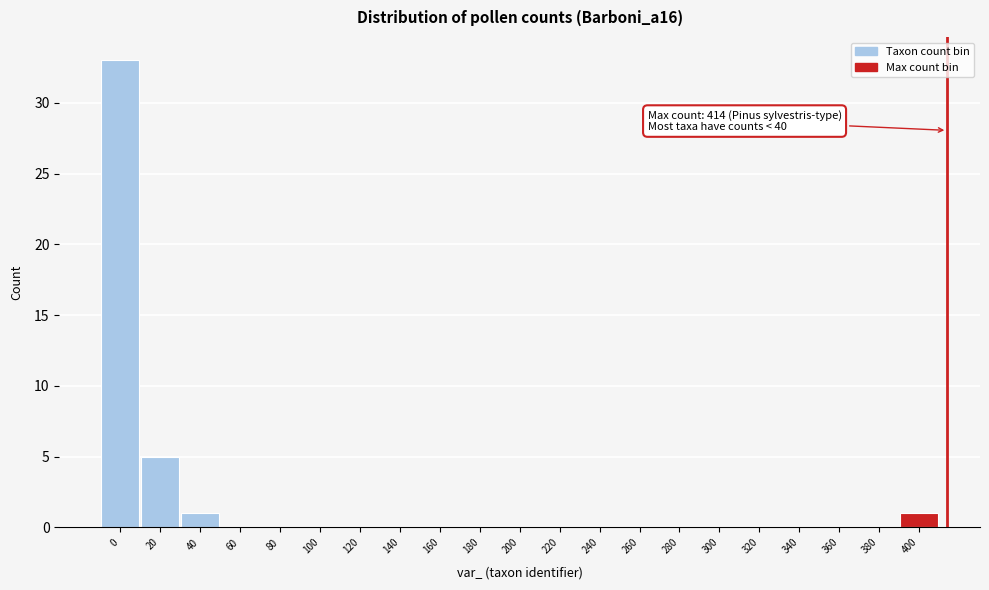

Reading left to right, transcribe all the data shown in this chart.

0=33	20=5	40=1	60=0	80=0	100=0	120=0	140=0	160=0	180=0	200=0	220=0	240=0	260=0	280=0	300=0	320=0	340=0	360=0	380=0	400=1